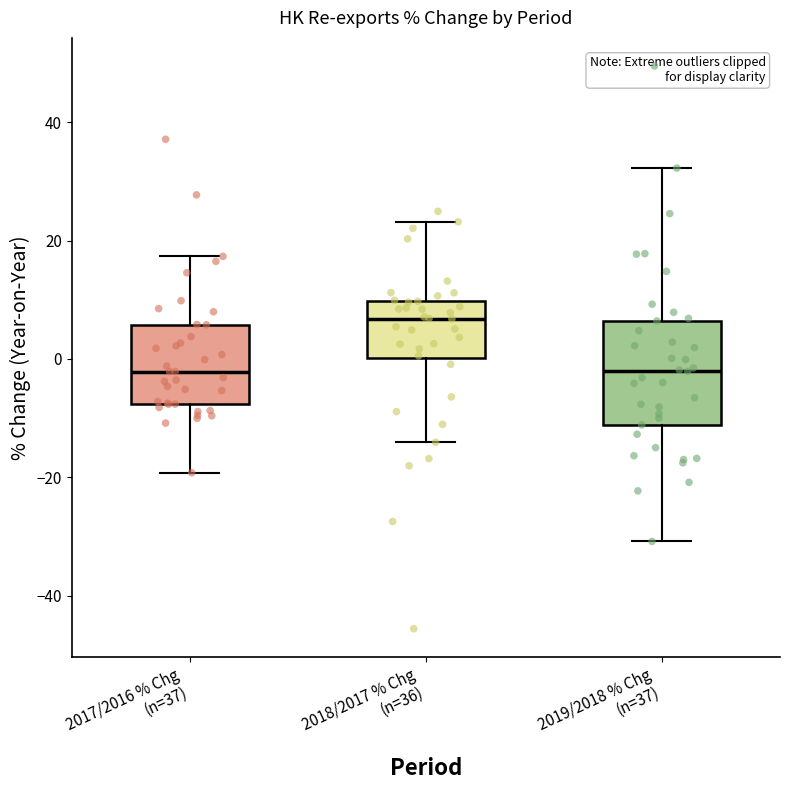

Reading left to right, read every box against the y-axis: the position of its median line, the range the box covers, and the ends of its whiskers. The values are not printed on the chart, so give them approximately, as read against the axis.

2017/2016 % Chg (n=37): median -2, box -8 to 6, whiskers -20 to 18
2018/2017 % Chg (n=36): median 6, box 0 to 10, whiskers -14 to 24
2019/2018 % Chg (n=37): median -2, box -12 to 6, whiskers -30 to 32